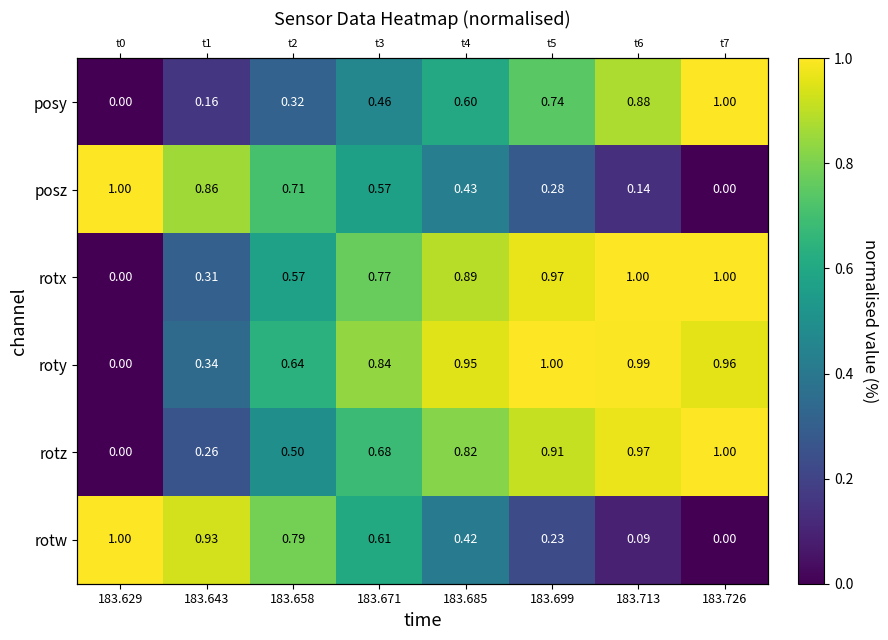

Which category has the highest value across all series?

183.726